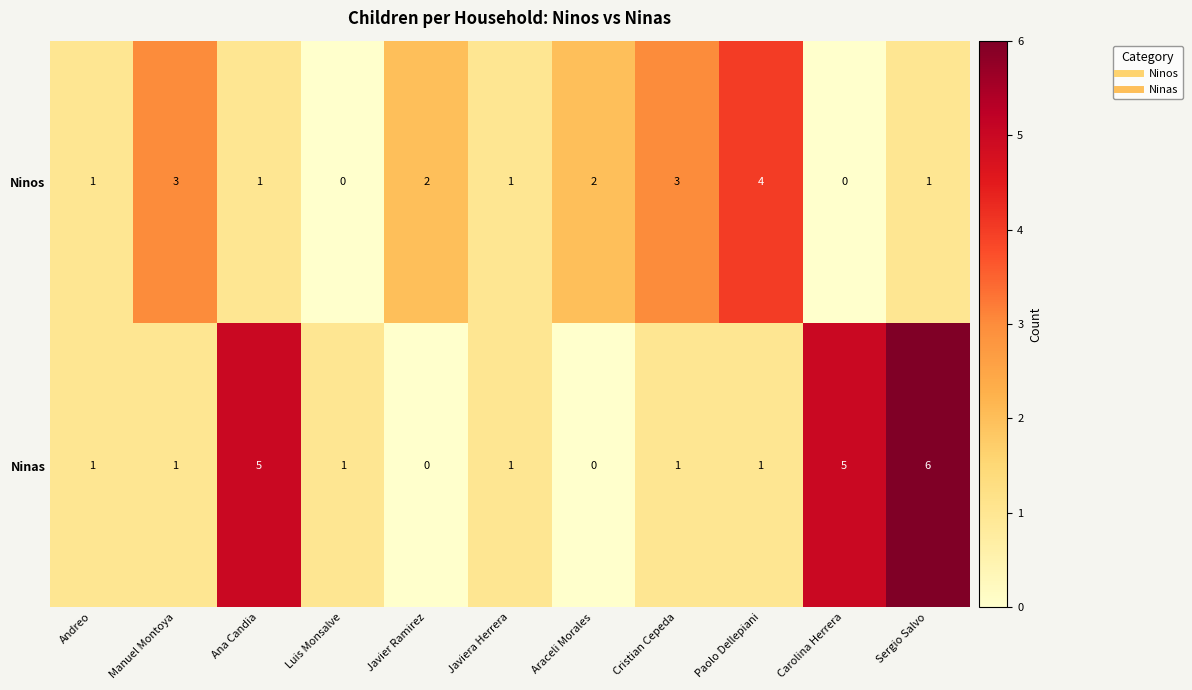

How many Ninos values are between 1 and 3?

8